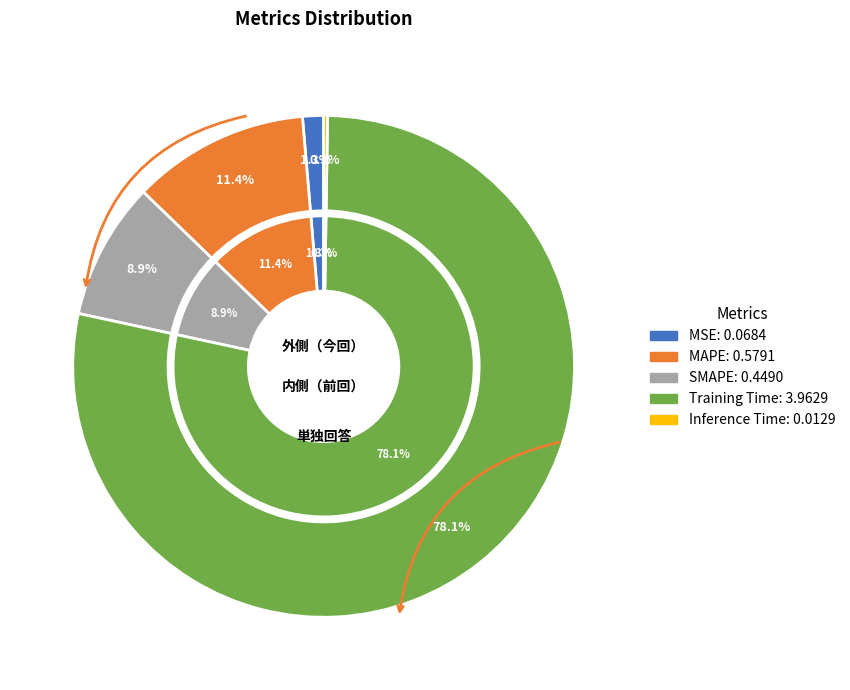

Rank the categories by value from lowest to highest.

Inference Time, MSE, SMAPE, MAPE, Training Time